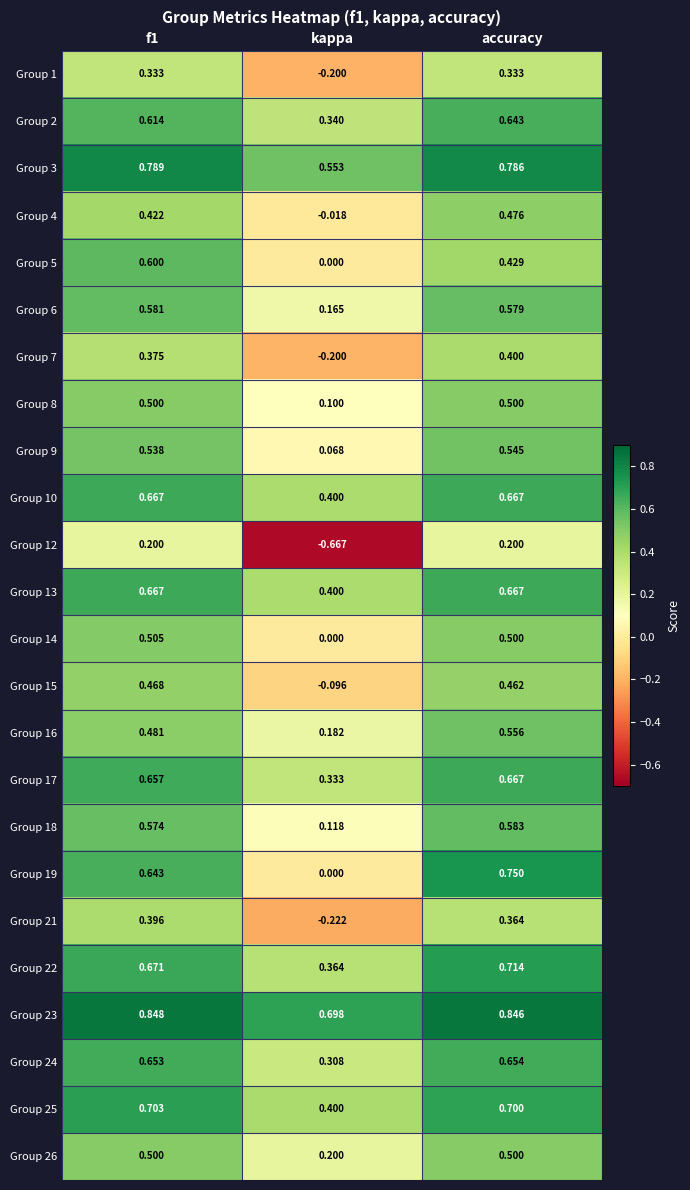

At which label does Group 9 reach its minimum?

kappa